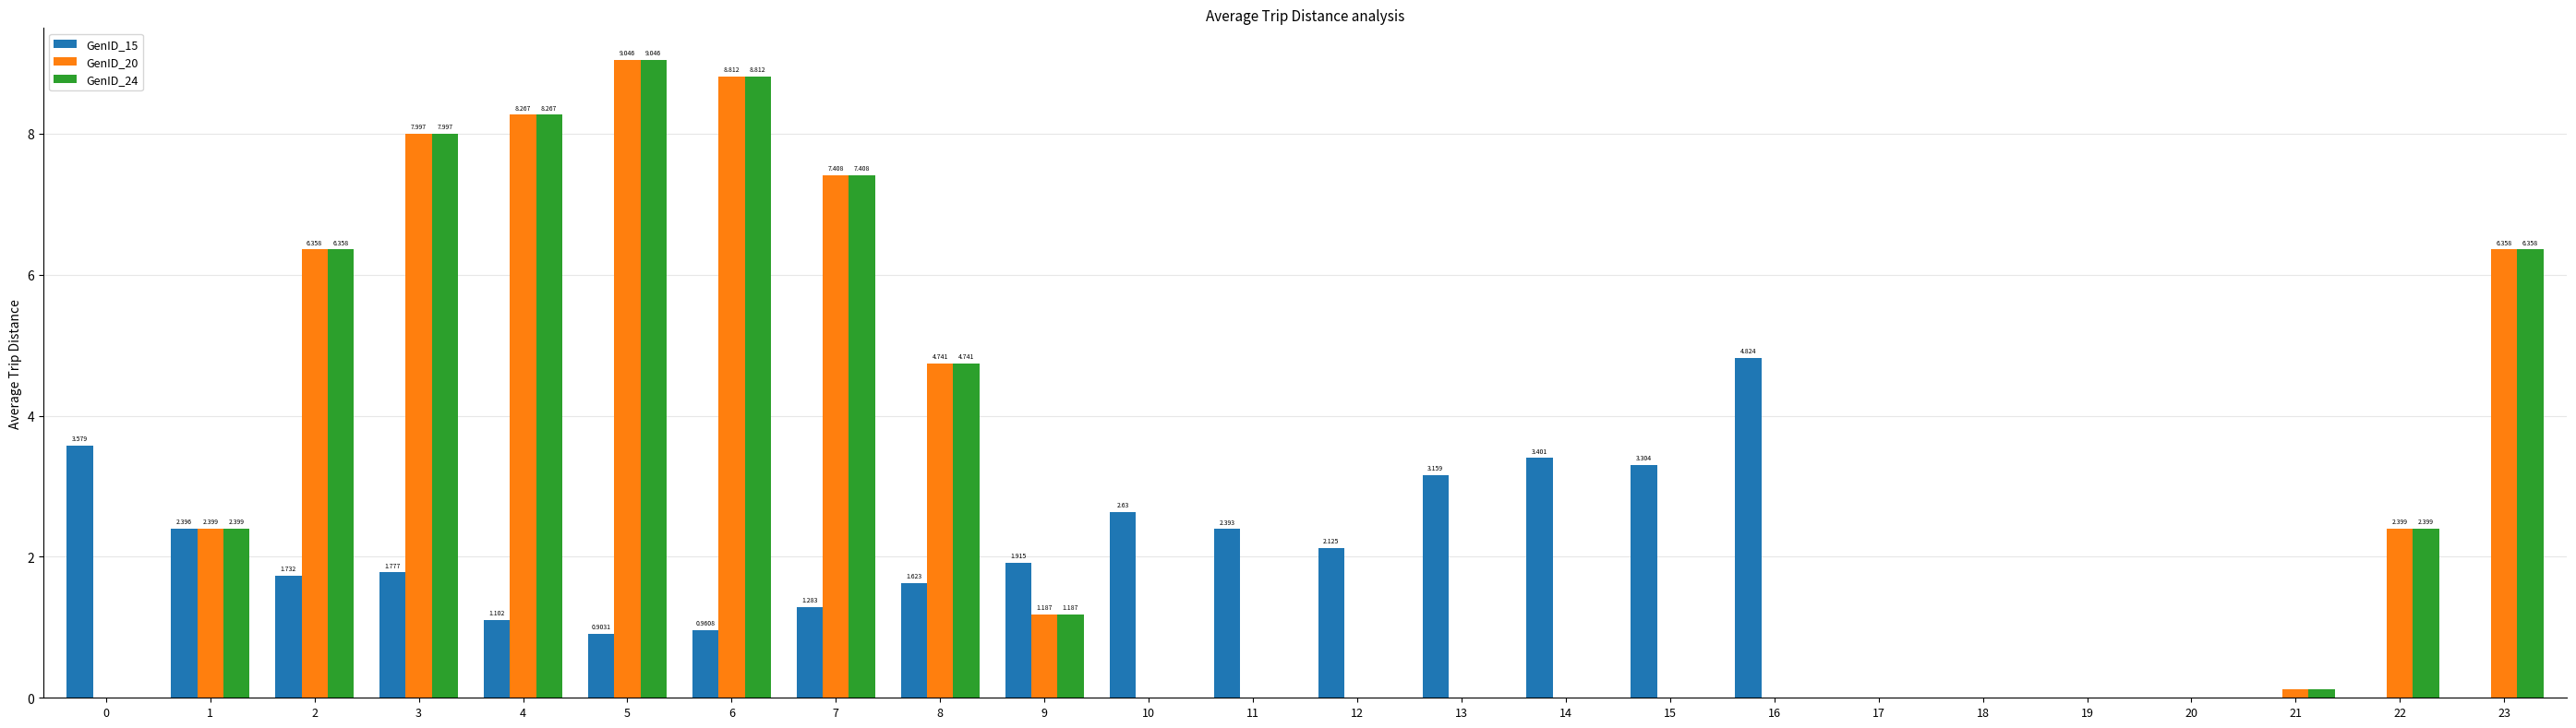

Is the value of GenID_24 at 23 greater than the value of GenID_20 at 7?

No